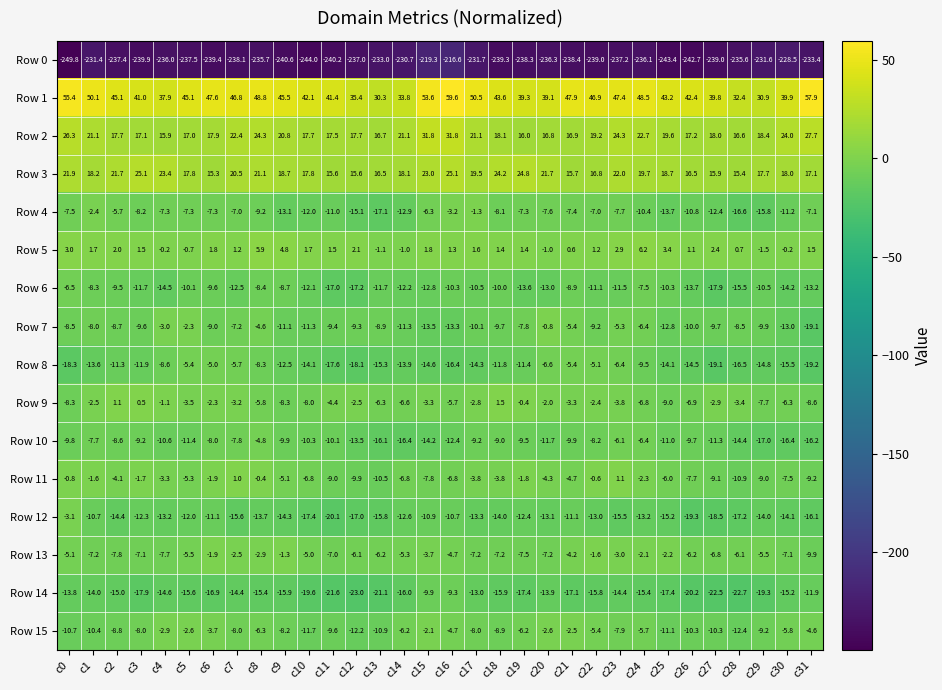

Is it true that Row 7 equals -9.2 at c22?

True